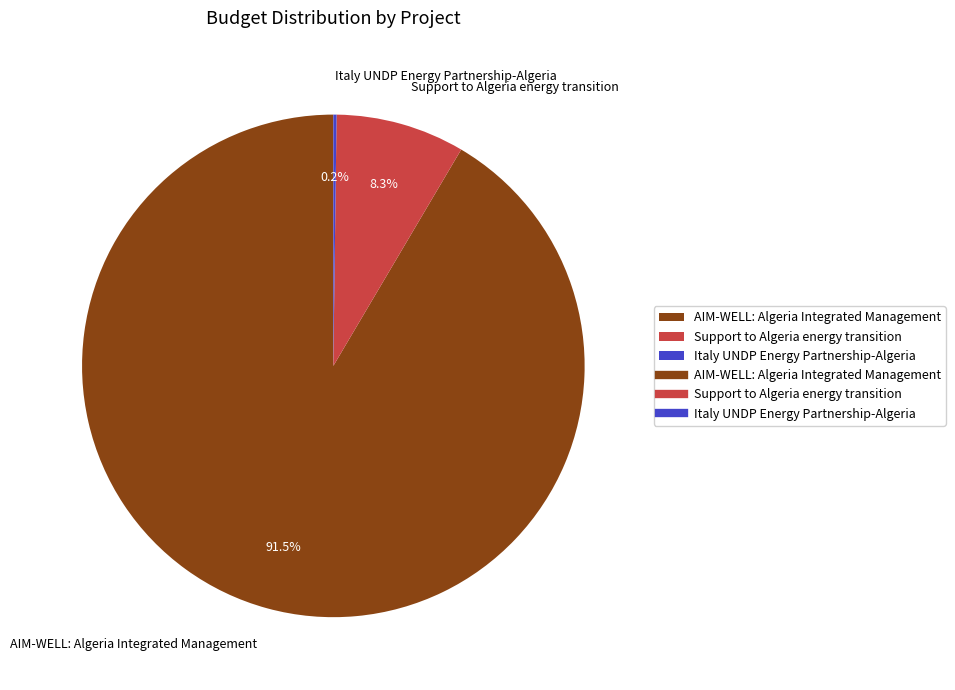

To the nearest percent, what is the difference between the AIM-WELL: Algeria Integrated Management and Support to Algeria energy transition slice percentages?

83%